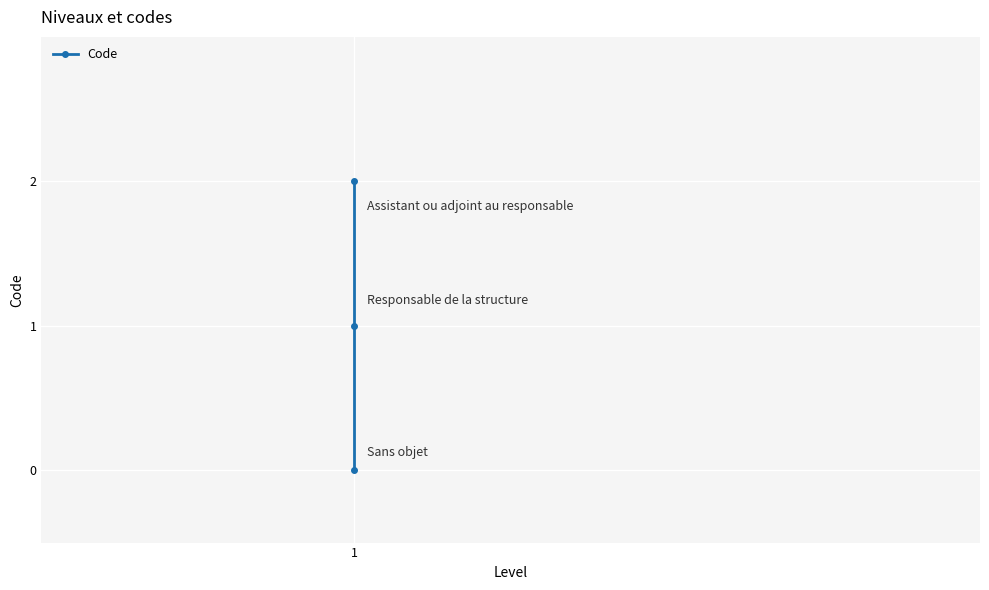

True or false: the data shows 1 at 1.

False